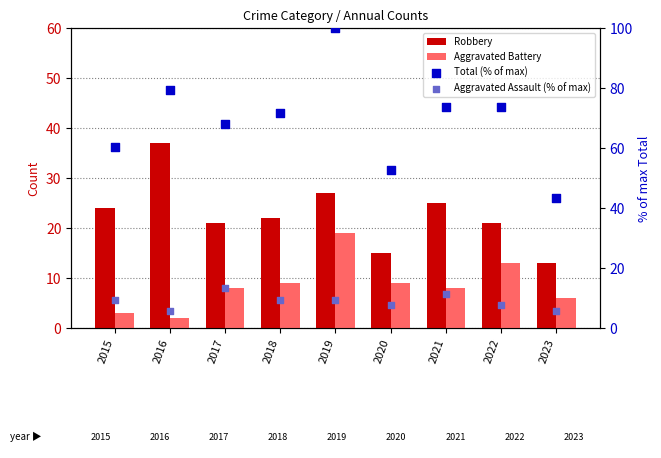

What are all the series names shown in the legend?

Robbery, Aggravated Battery, Total (% of max), Aggravated Assault (% of max)